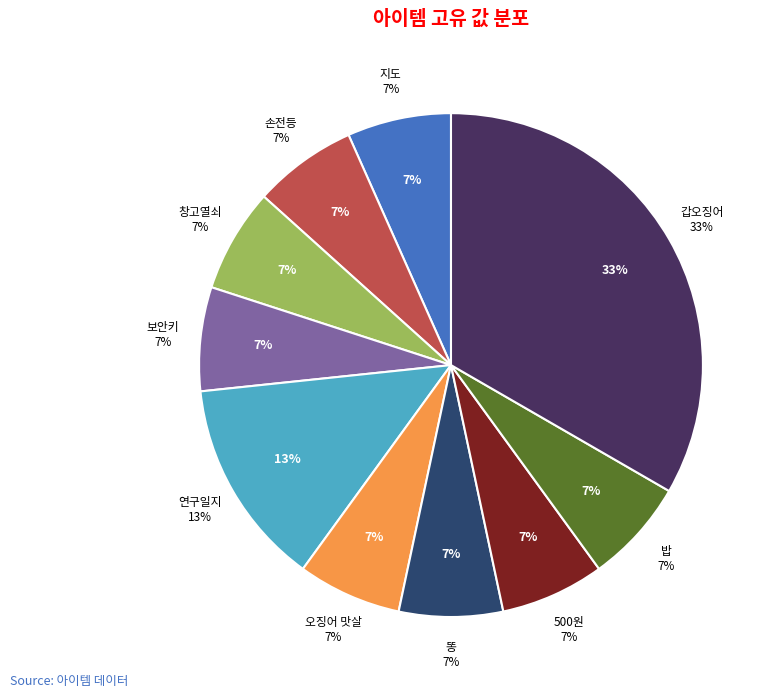

What is the ratio of the value at 지도 to the value at 연구일지?

0.5